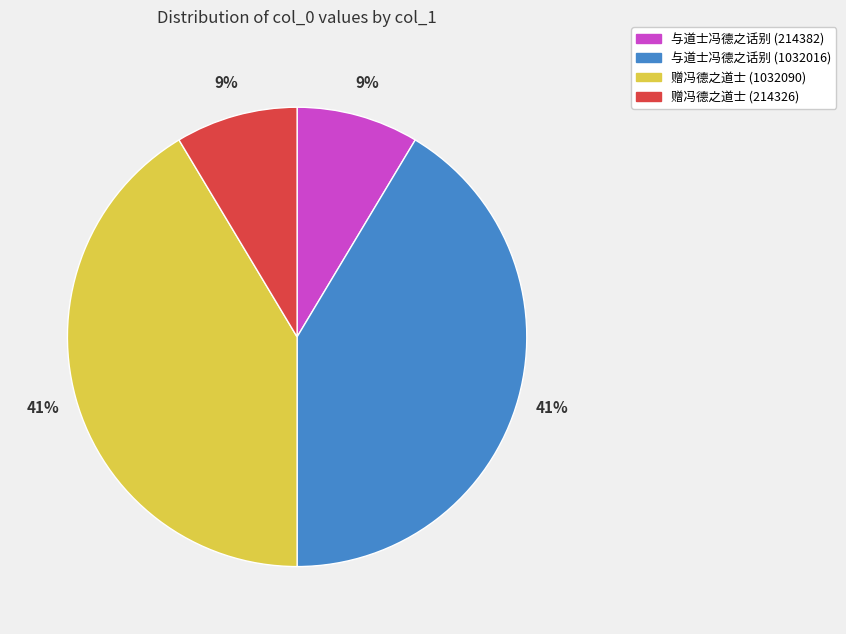

To the nearest percent, what portion does 赠冯德之道士 (1032090) represent?

41%